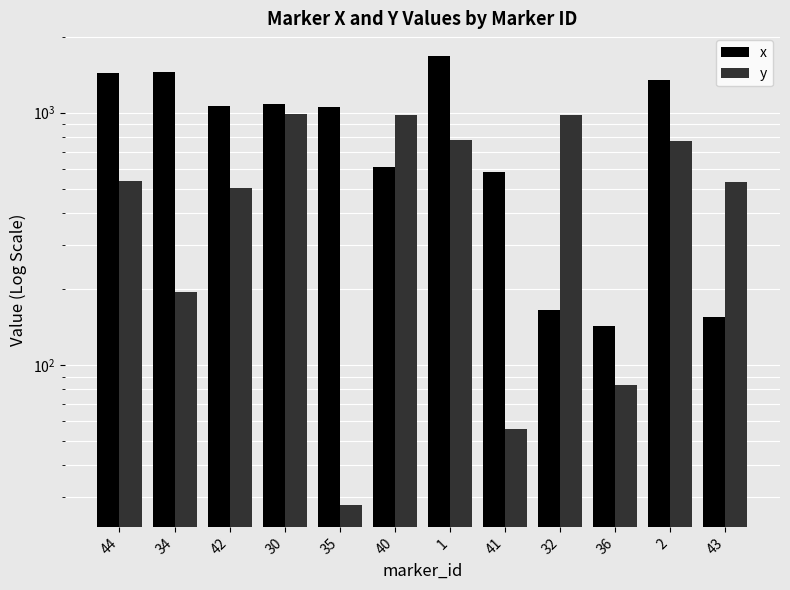

What position from the right is 34?

11